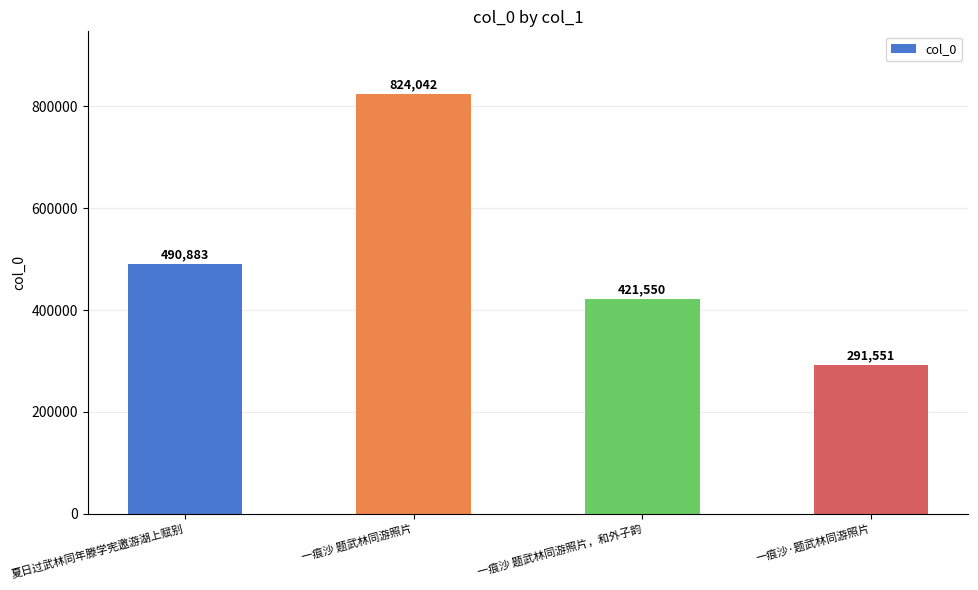

What is the smallest value displayed?

291551